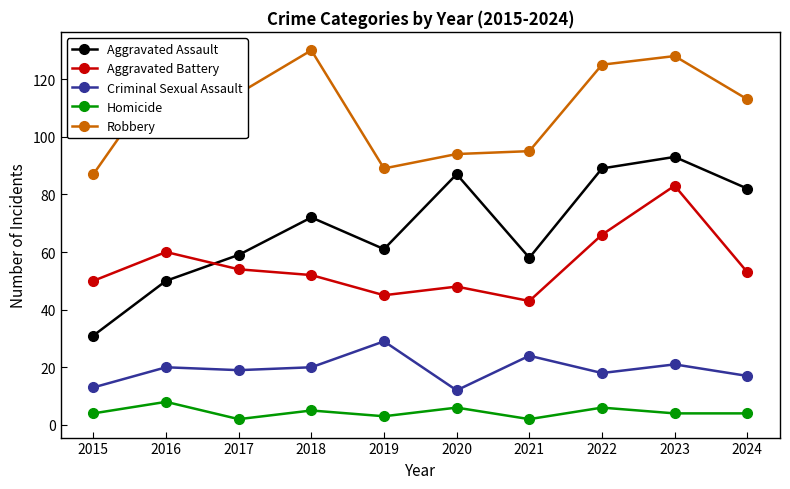

Does the chart display data point markers on the line(s)?

Yes